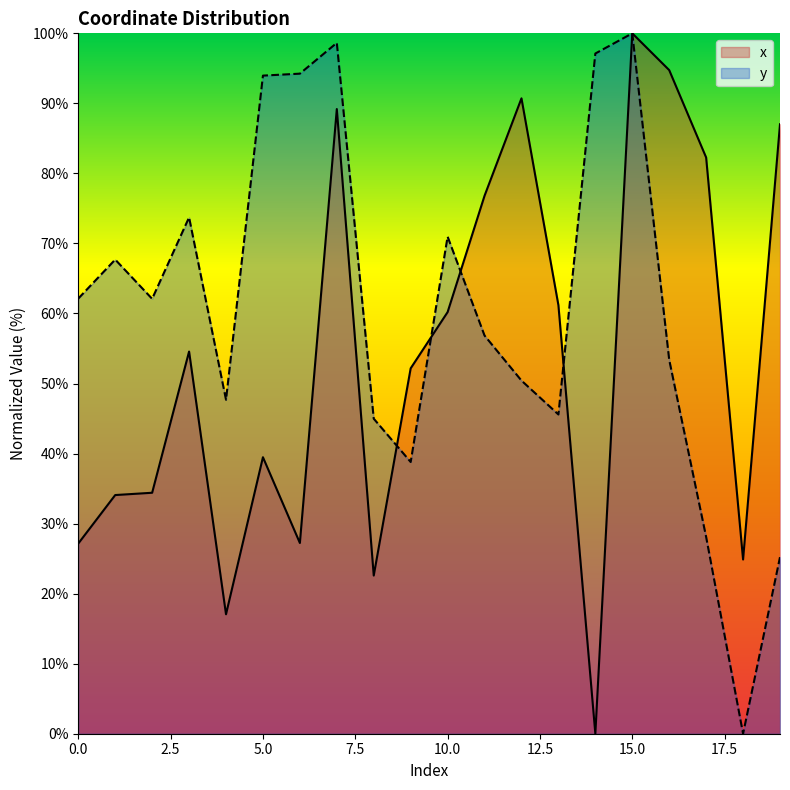

Which has a higher value, 12 or 13?

12